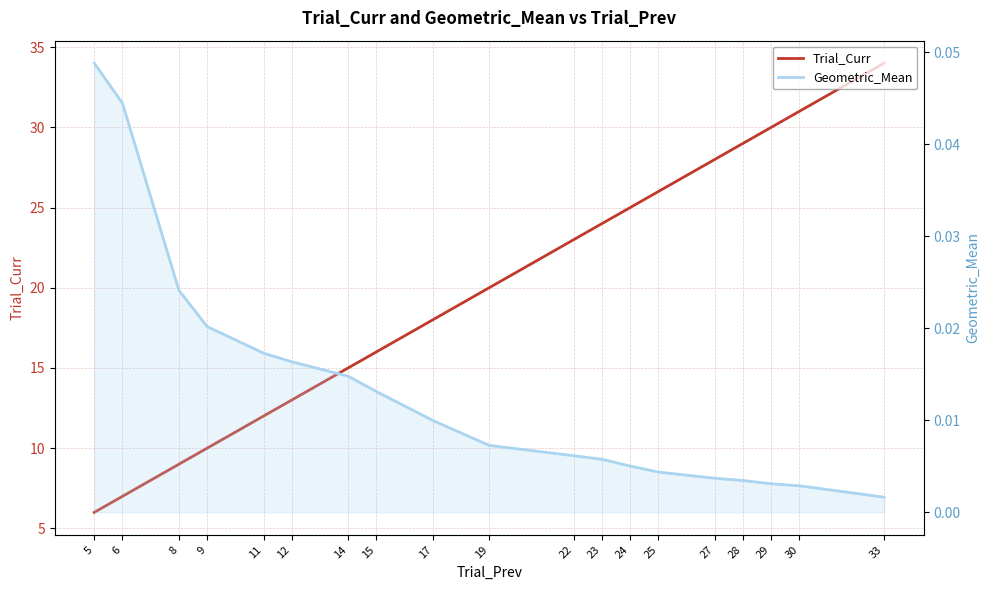

At 8, list the series in order from largest to smallest.

Trial_Curr, Geometric_Mean